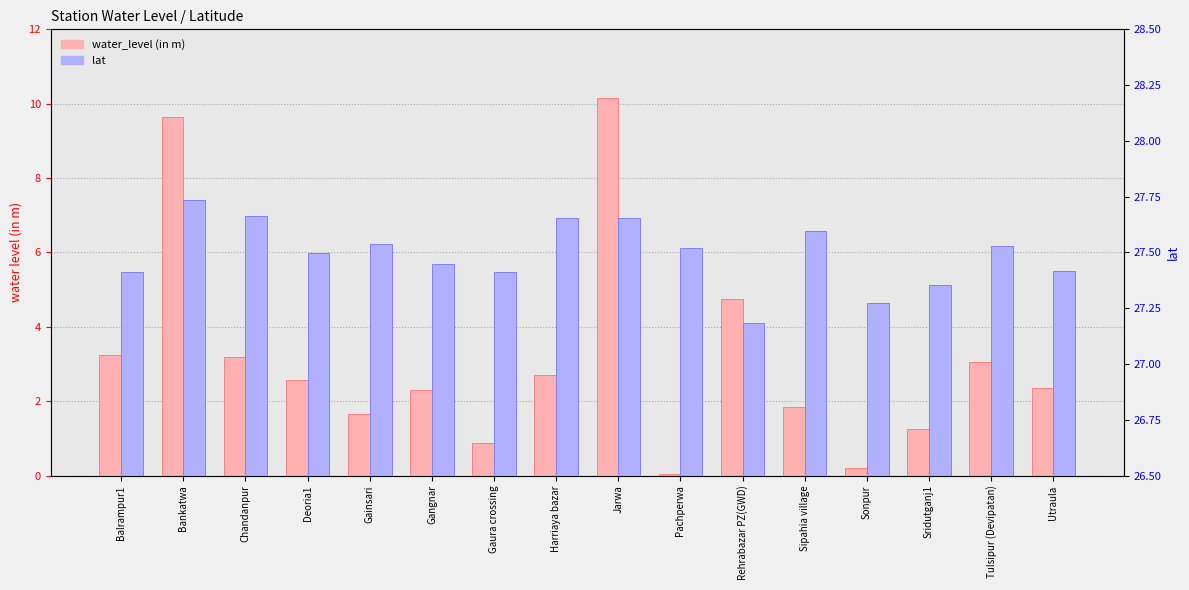

The lat series shows 17.2 at Sonpur. True or false?

False